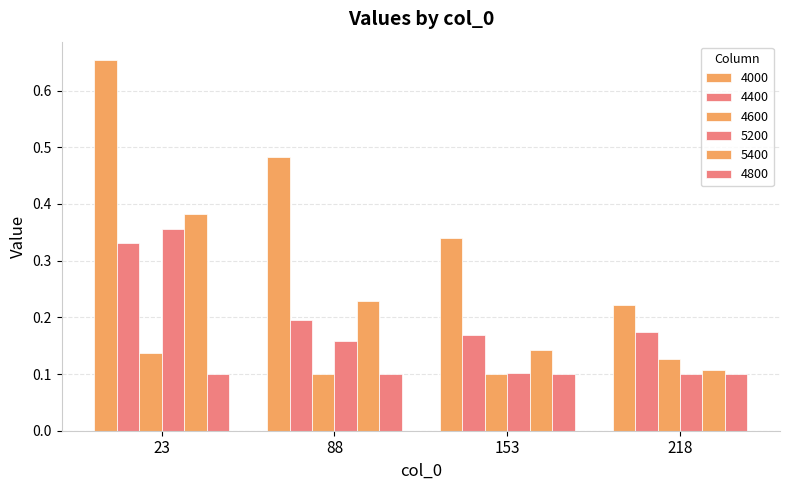

How many bars are there in total?

24